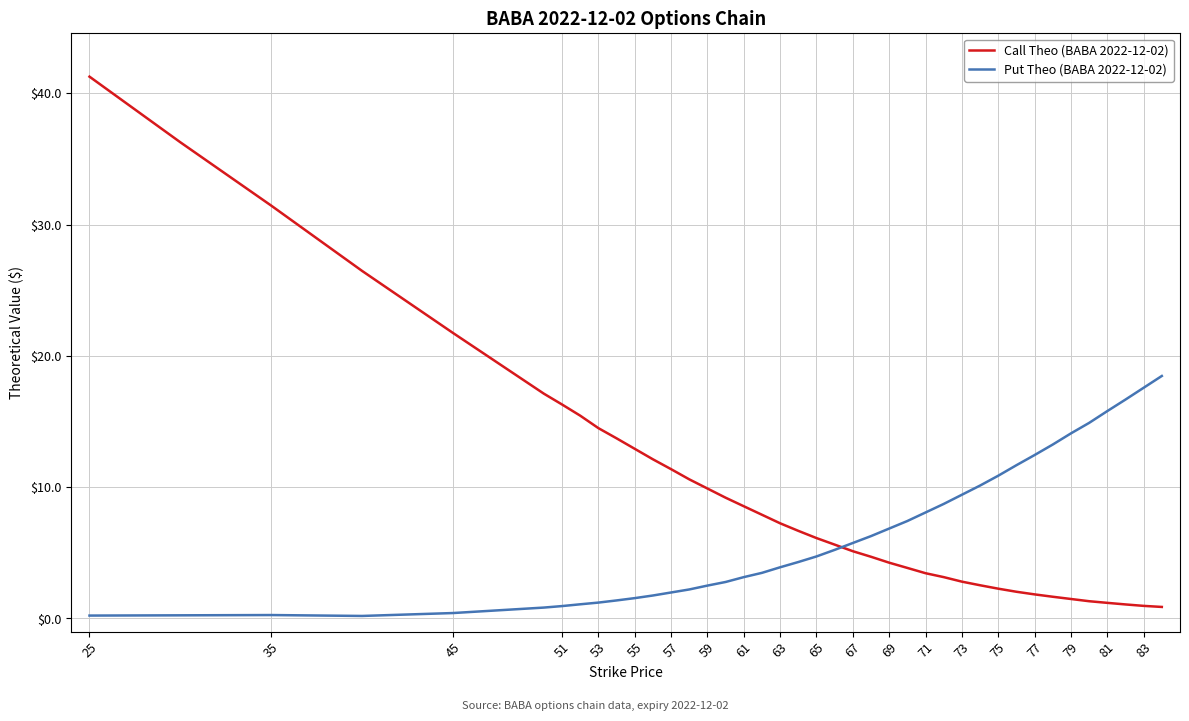

Which series has the widest spread of values?

Call Theo (BABA 2022-12-02)